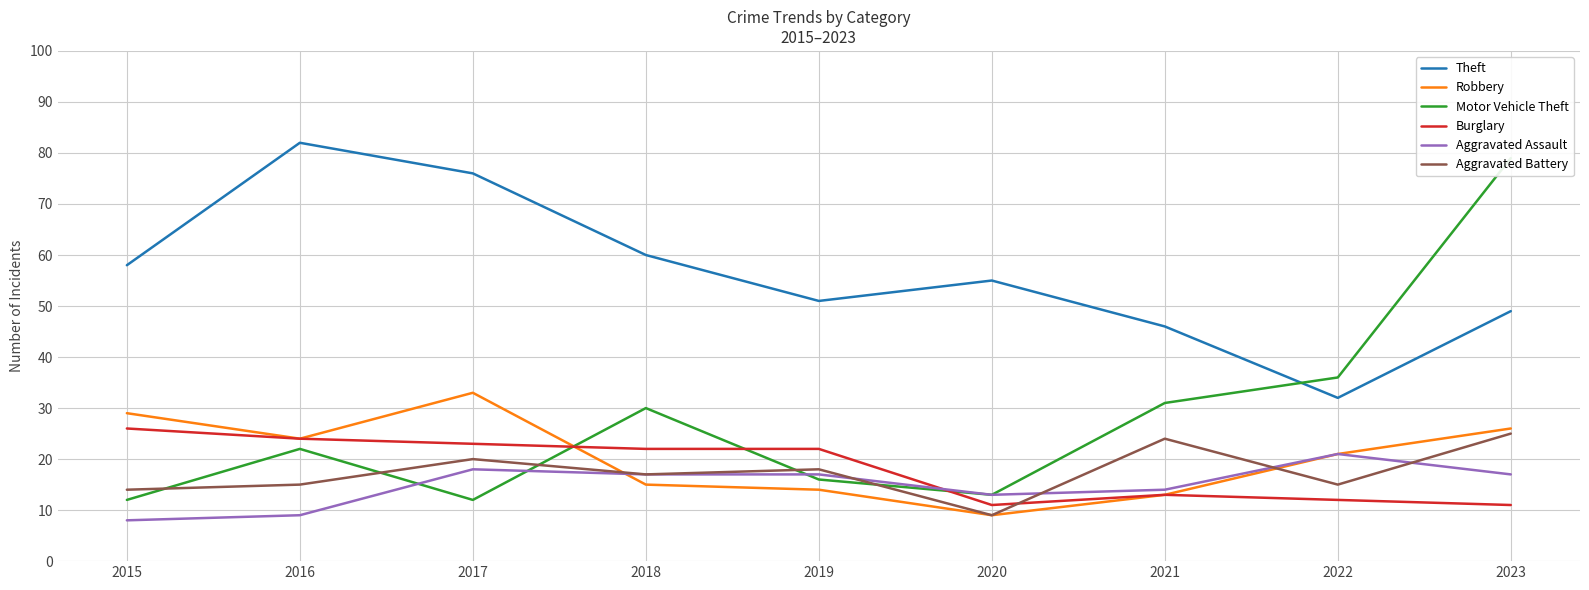

Which category has the lowest value in the Robbery series?

2020